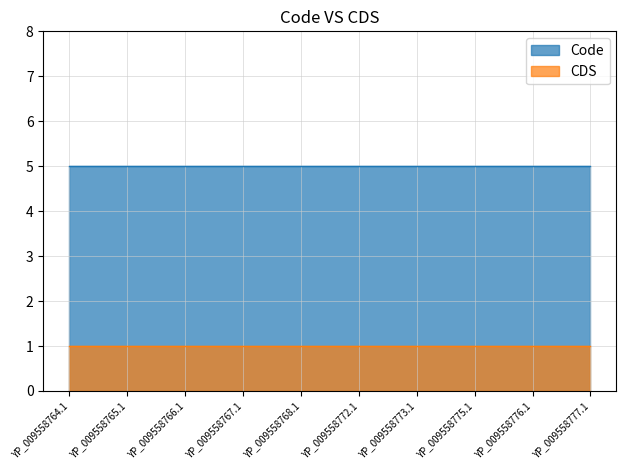

True or false: CDS has more than 1 points higher than both neighbors.

False